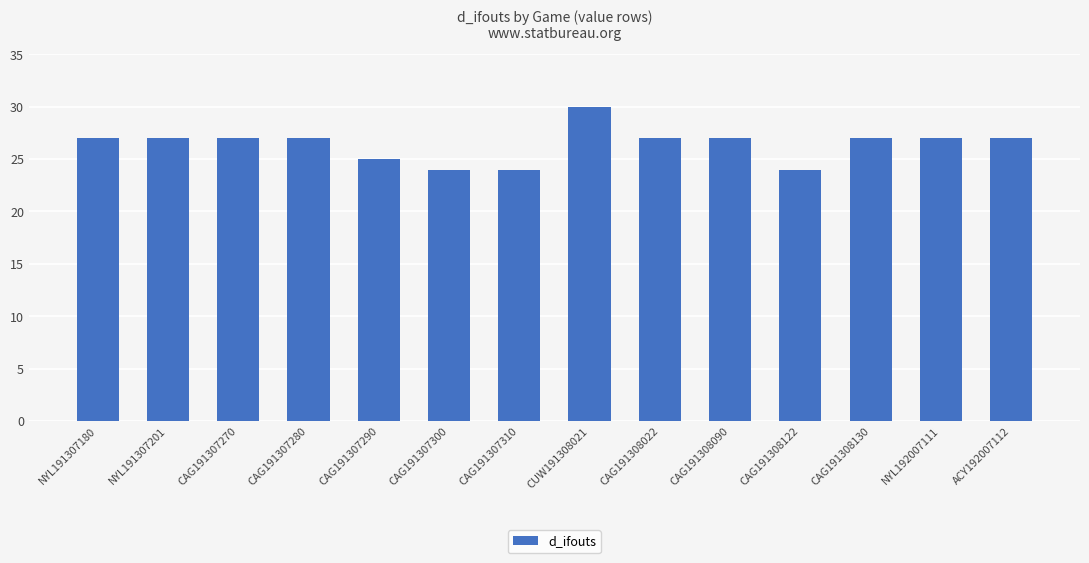

How many distinct data groups are displayed?

1